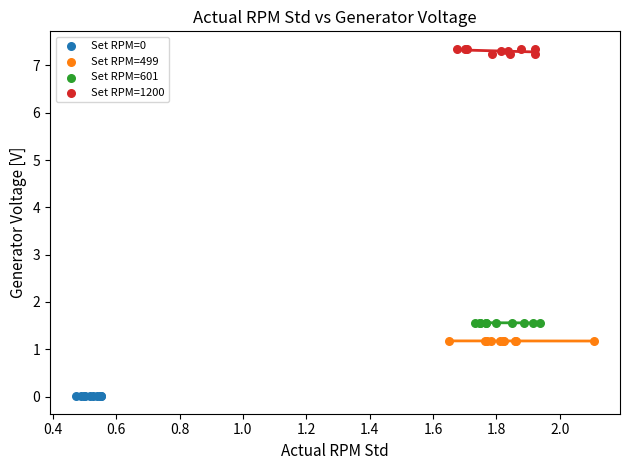

Which series contains the highest Y value?

Set RPM=1200